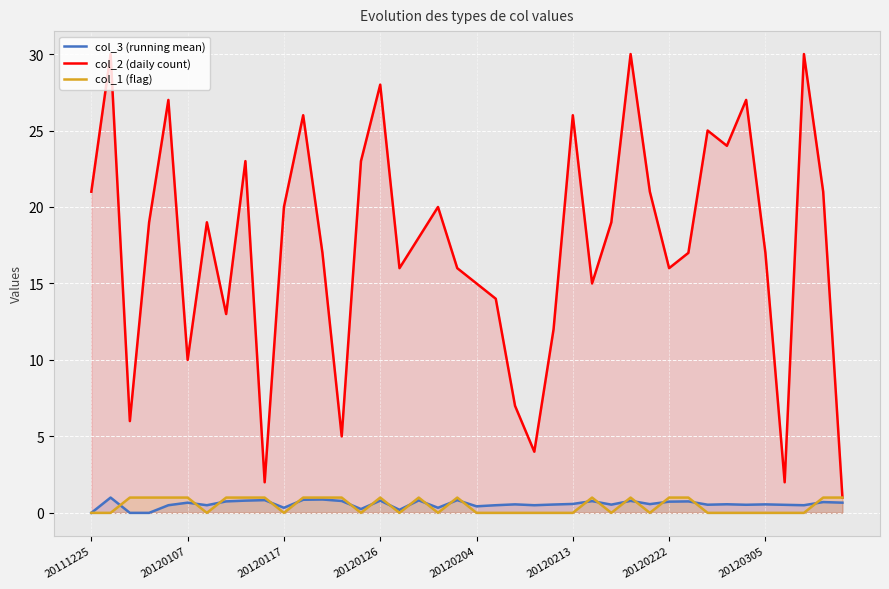

Which series has the widest spread of values?

col_2 (daily count)